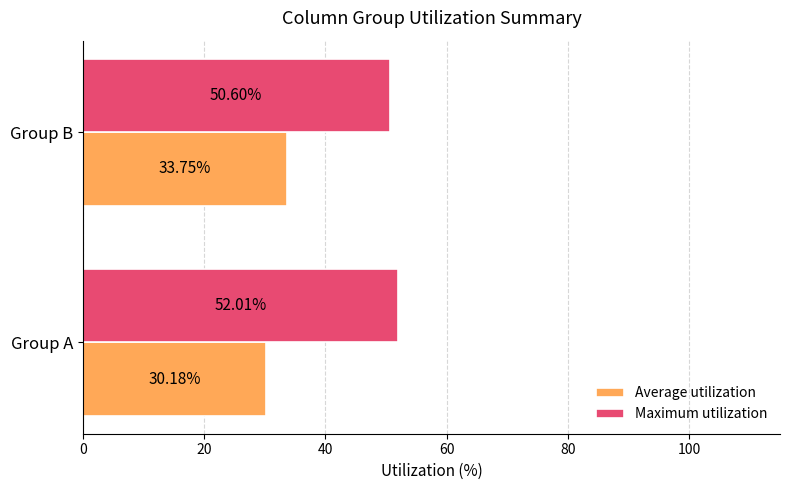

Rank the series by their average value, from lowest to highest.

Average utilization, Maximum utilization